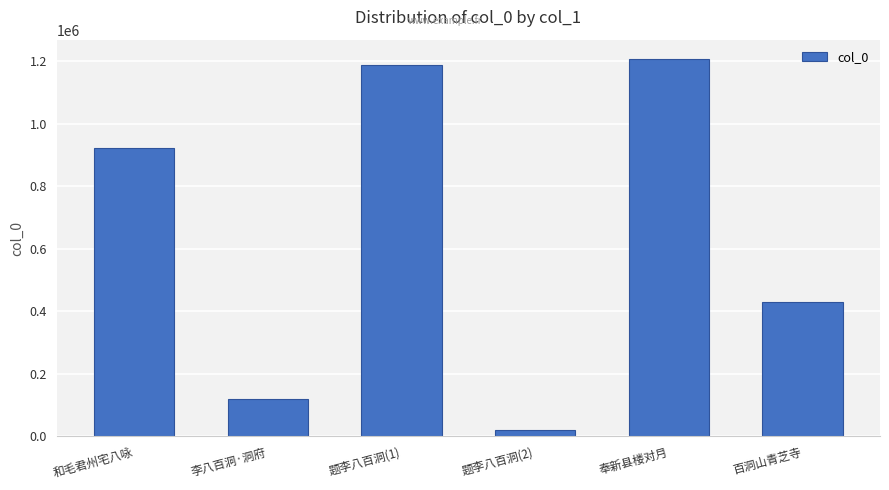

Rank the categories by value from highest to lowest.

奉新县楼对月, 题李八百洞(1), 和毛君州宅八咏, 百洞山青芝寺, 李八百洞·洞府, 题李八百洞(2)